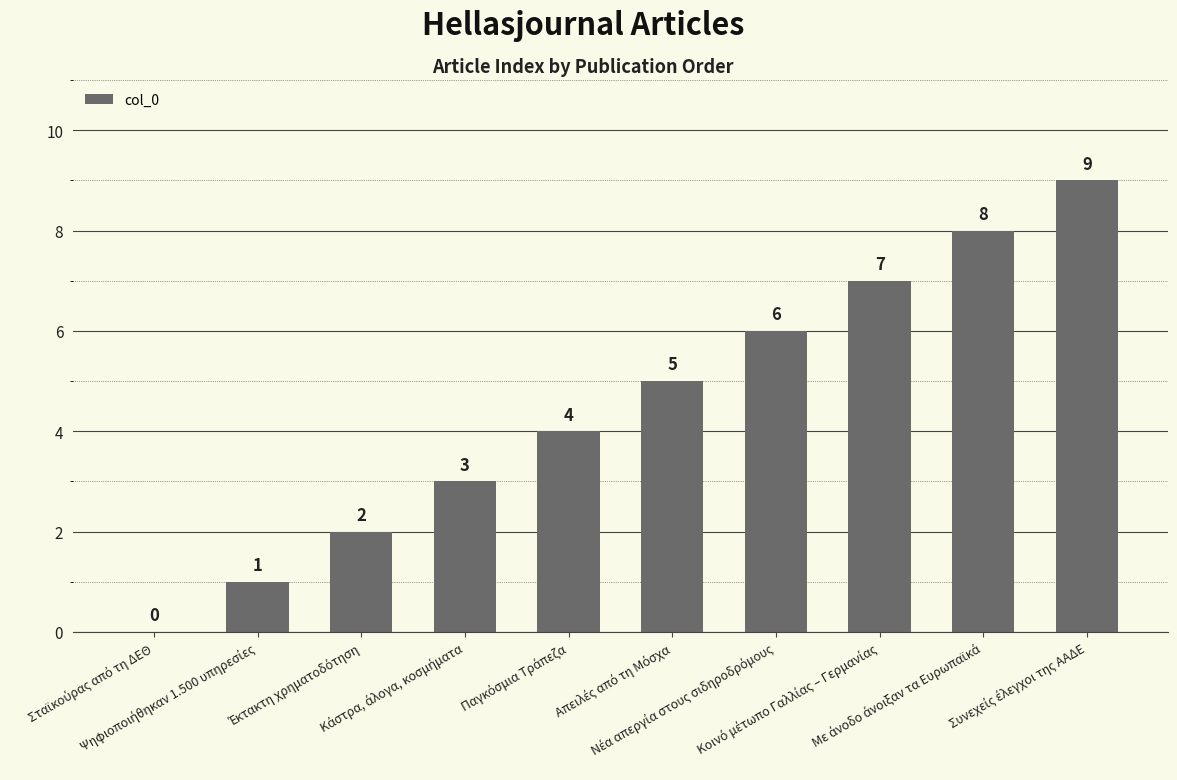

How many values are between 2 and 7?

6